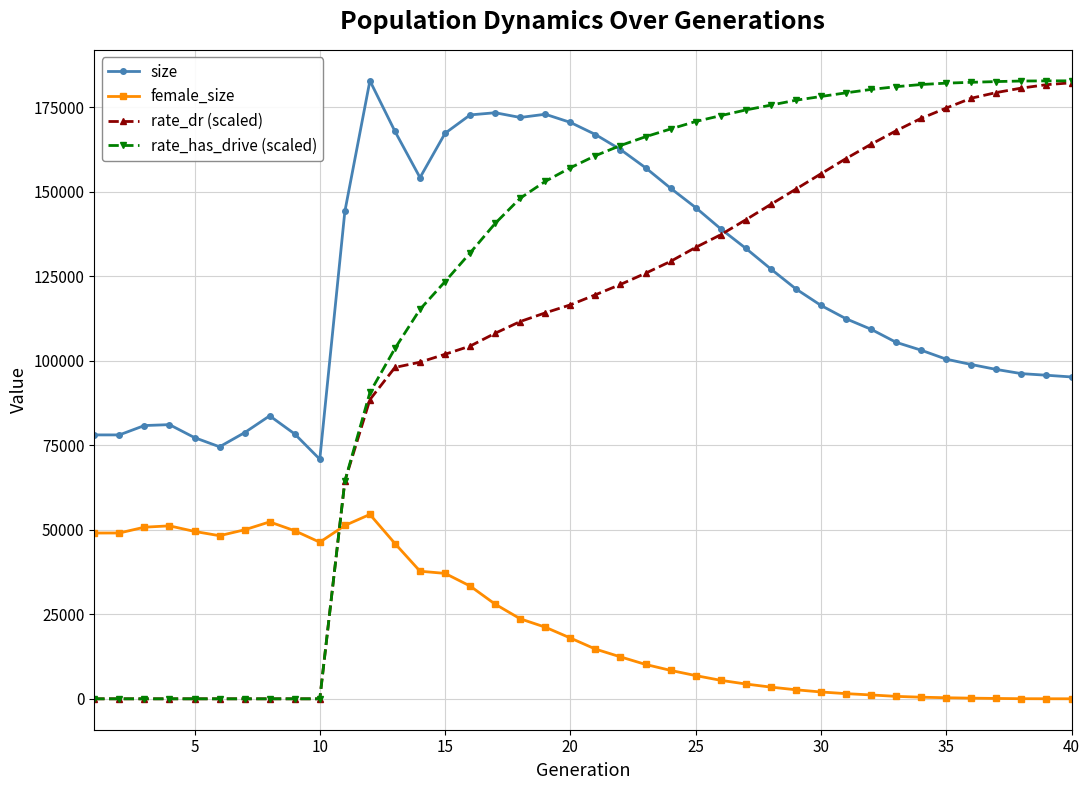

Which series ends up on top after the final intersection of rate_dr (scaled) and female_size?

rate_dr (scaled)